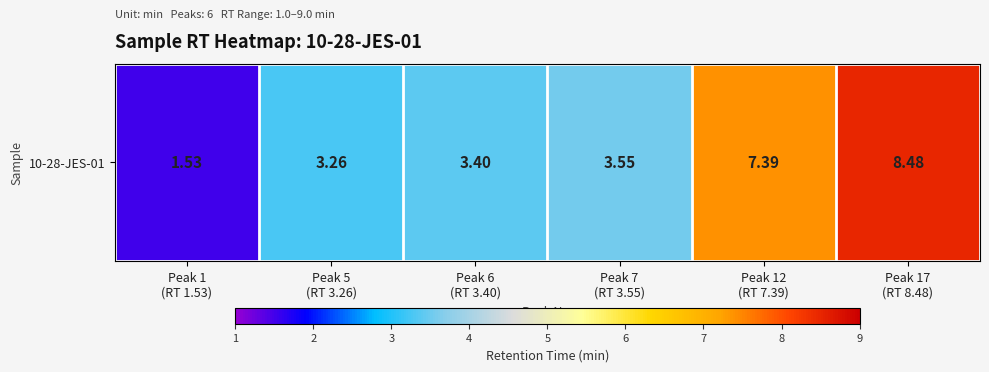

What is the difference between the values at Peak 7
(RT 3.55) and Peak 1
(RT 1.53)?

2.0